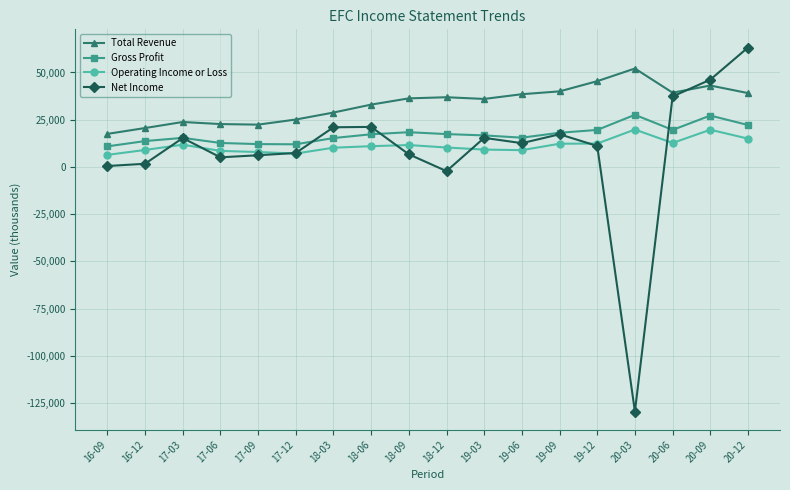

How many times do Net Income and Total Revenue cross each other?

1